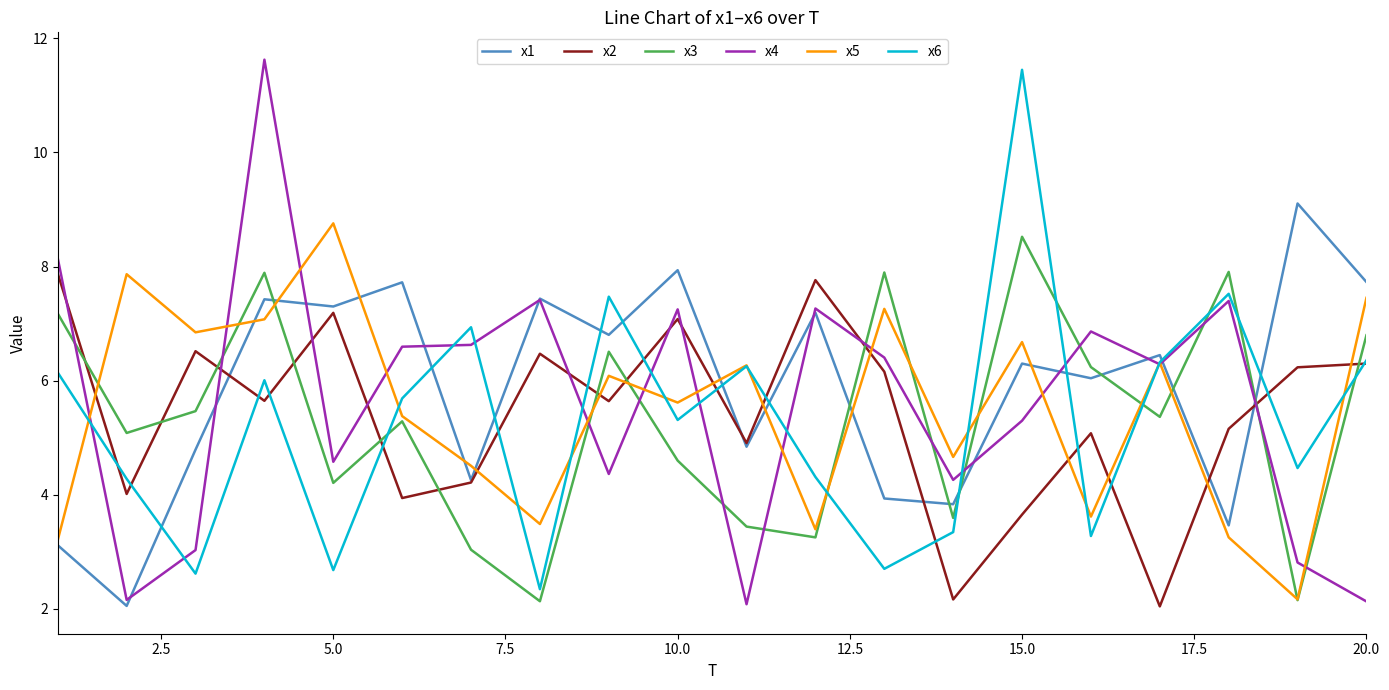

What is the lowest value of the x2 series?

2.0